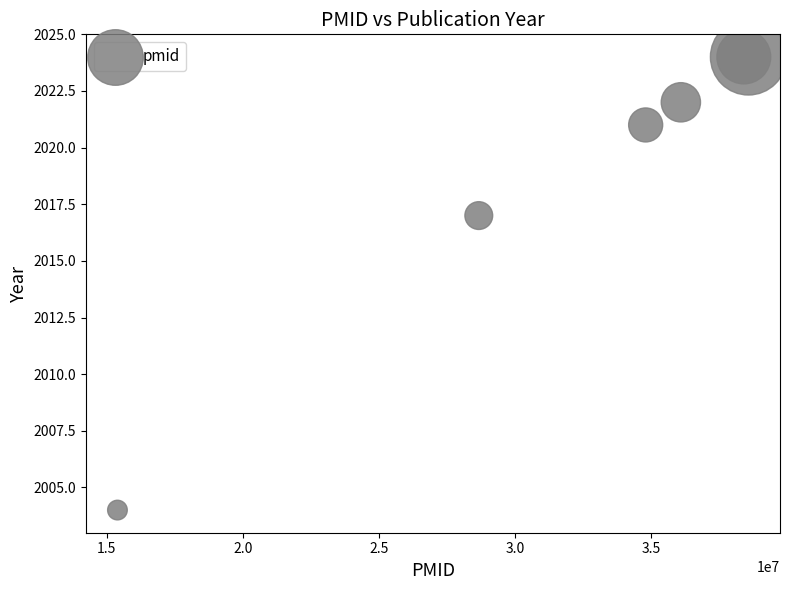

What Y value in the scatter plot is closest to 2014?

2017